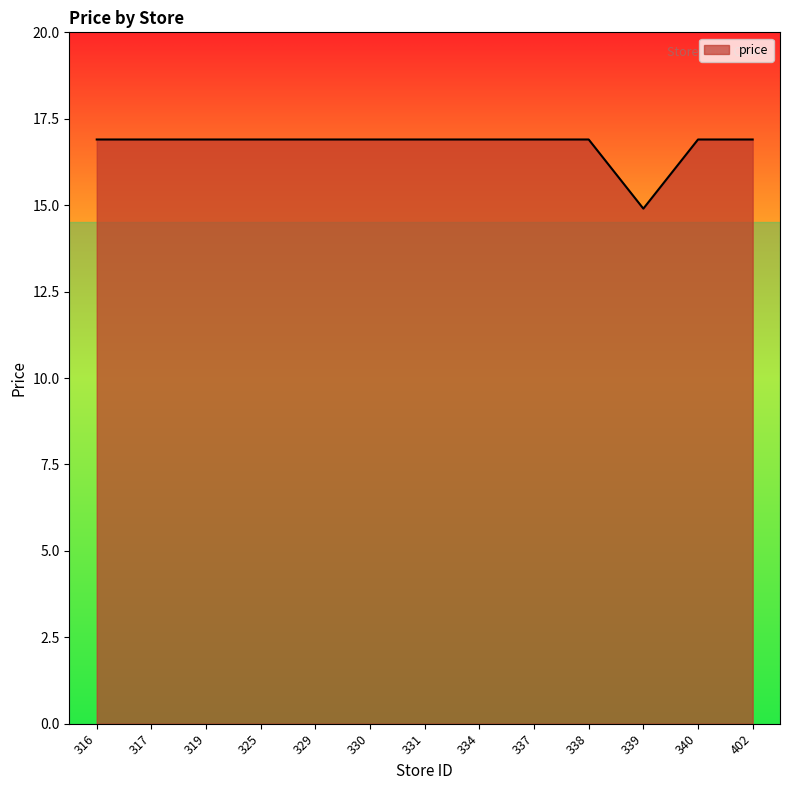

The value at 331 is 16.9. True or false?

True